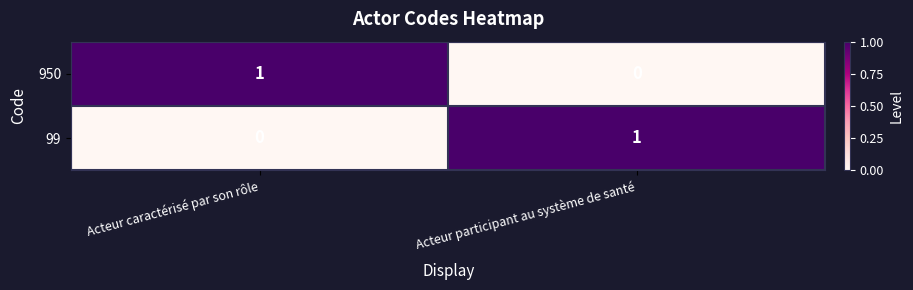

The value of 950 at Acteur participant au système de santé is 0. True or false?

True